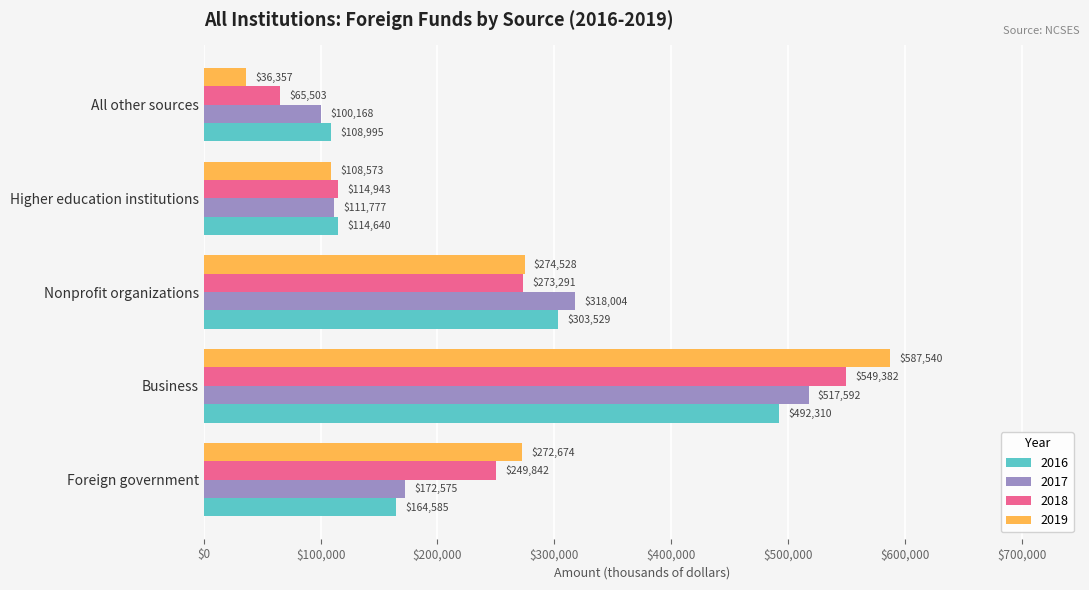

Which series changed the most between Higher education institutions and All other sources?

2019